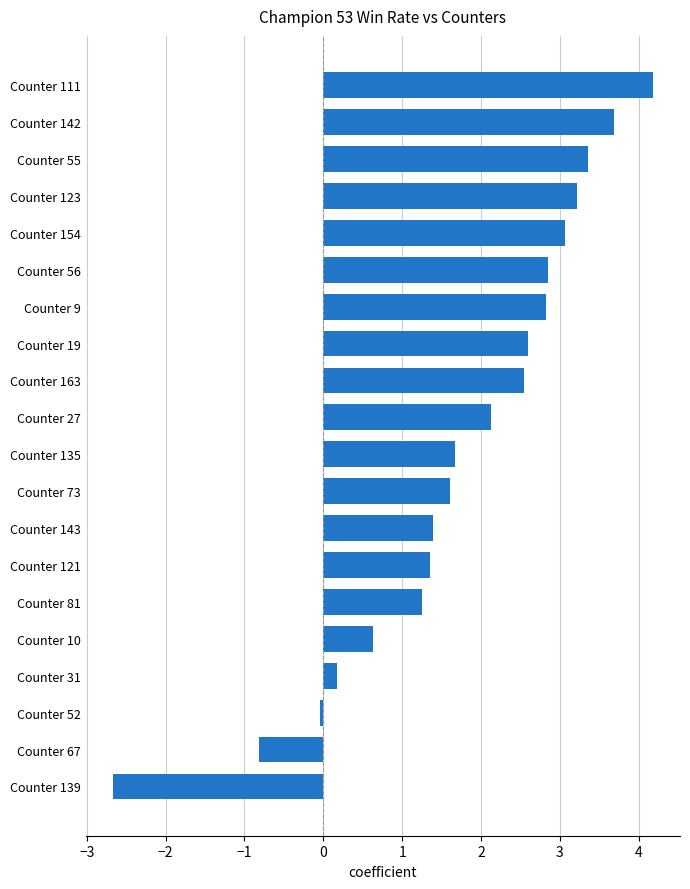

What is the average value?

1.7